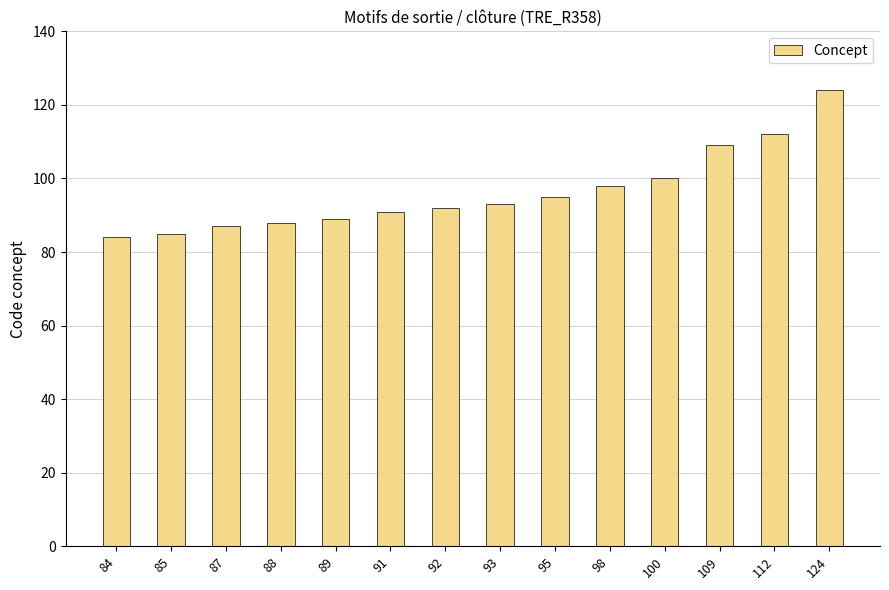

Reading right to left, transcribe all the data shown in this chart.

124	112	109	100	98	95	93	92	91	89	88	87	85	84